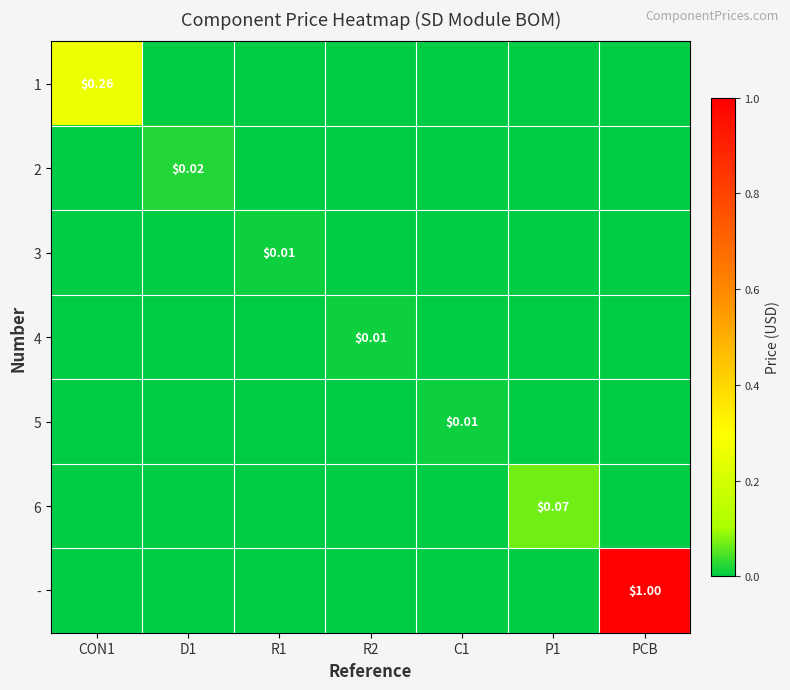

Is it true that - equals 0.5 at D1?

False